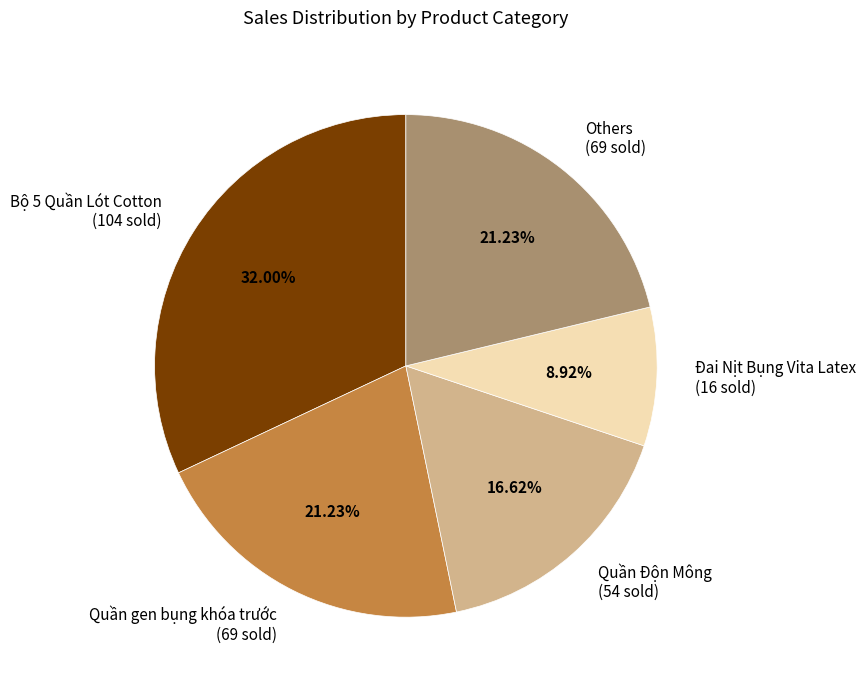

Does any single category account for the majority?

No